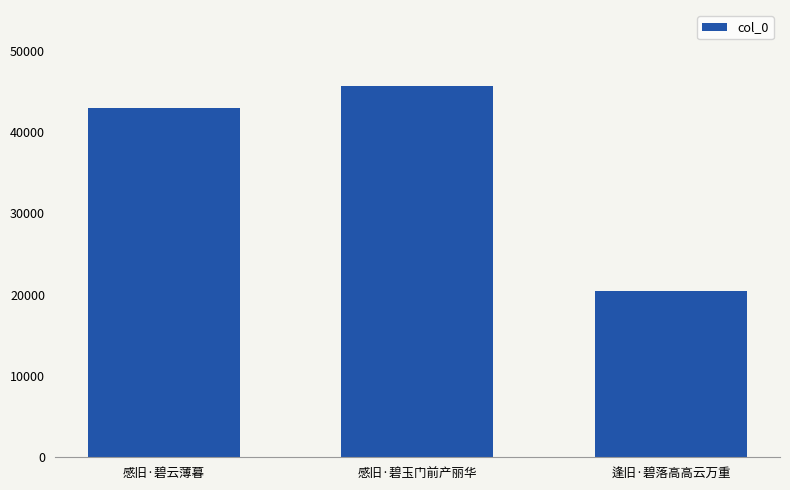

Read the value at 感旧·碧玉门前产丽华, to the nearest 10.

45690